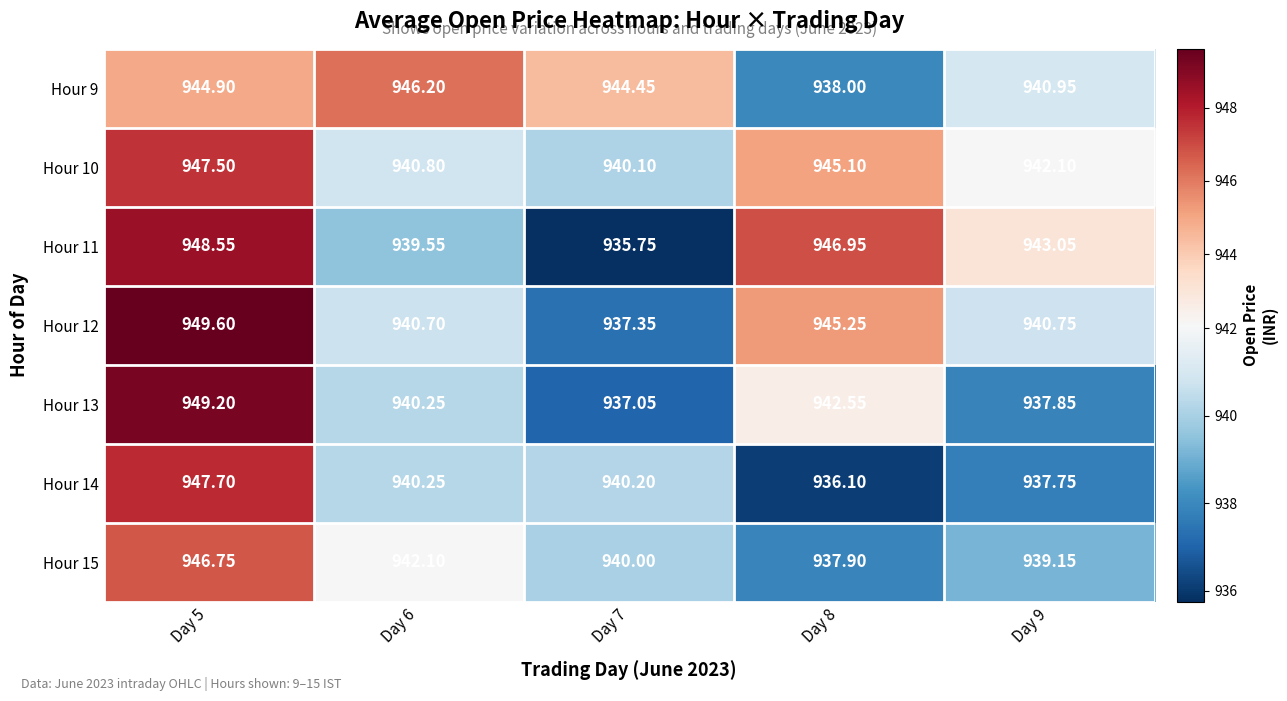

Between Day 5 and Day 8, which series saw the biggest shift?

Hour 14